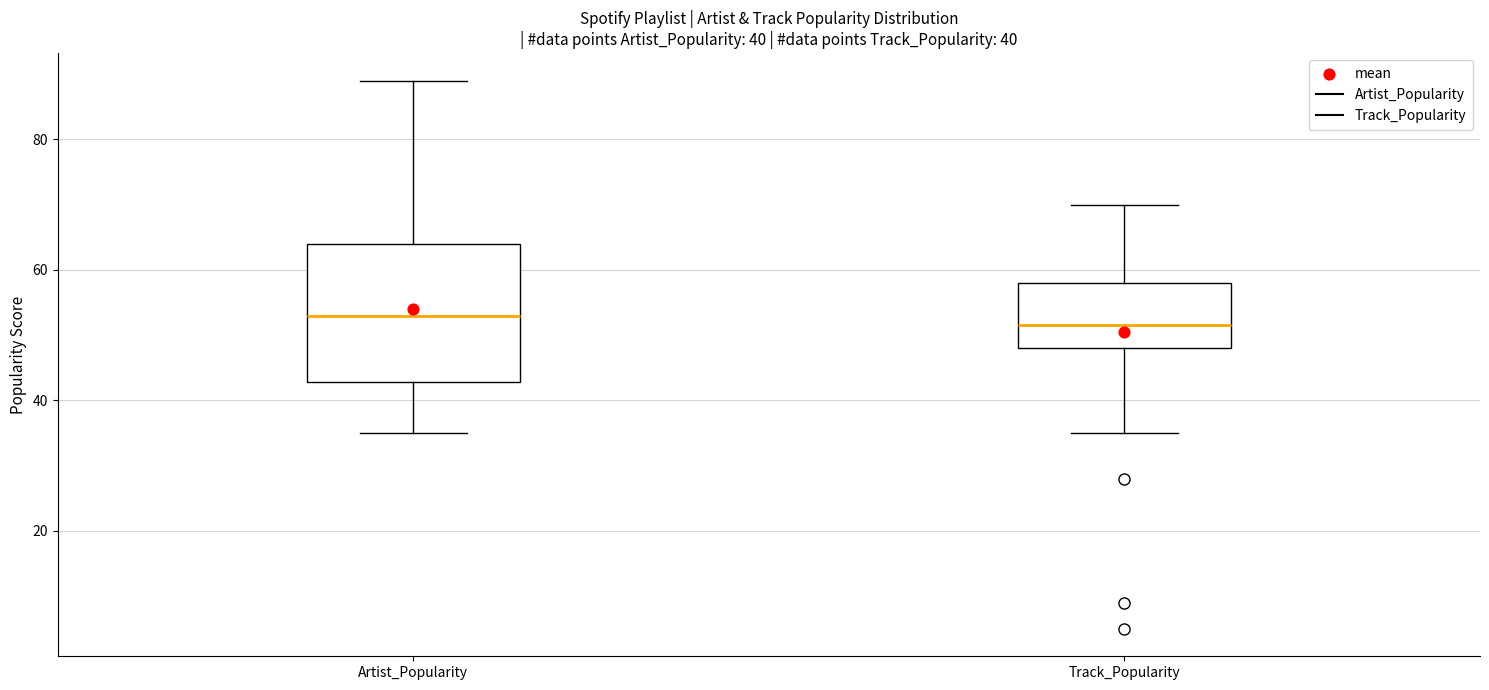

Which box is the tallest, from its lower edge to its upper edge?

Artist_Popularity